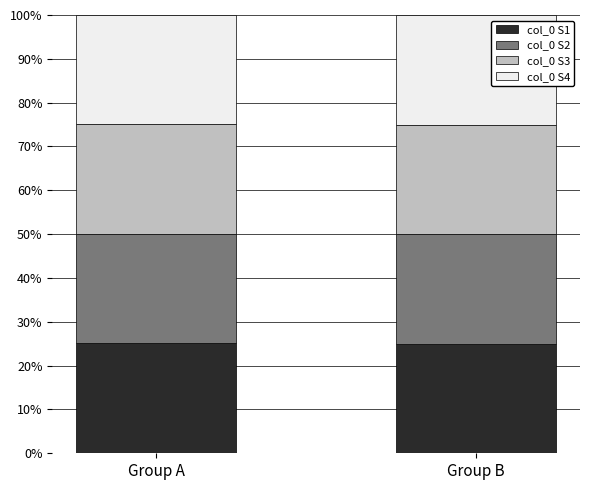

Does the chart contain any negative values?

No